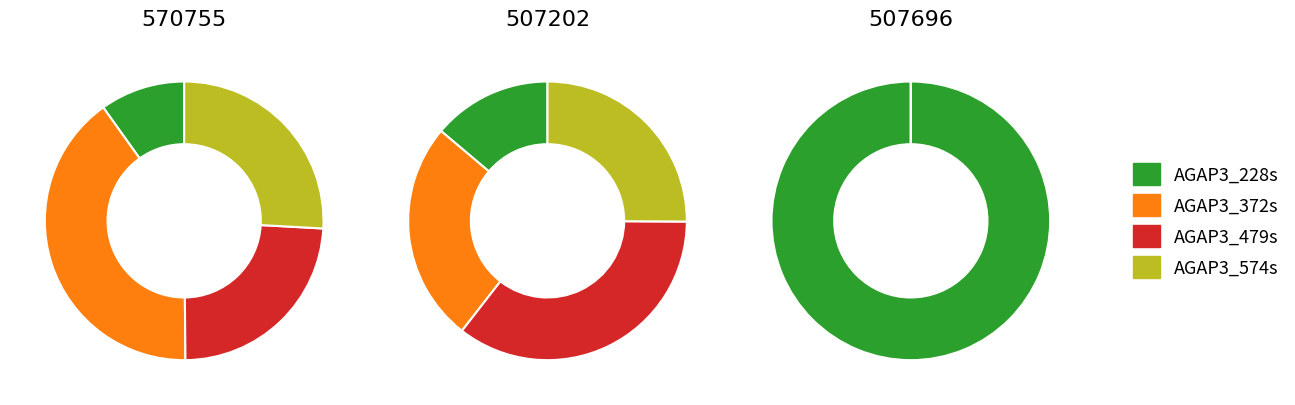

To the nearest percent, what is the combined percentage of 3 and values_507202?

70%